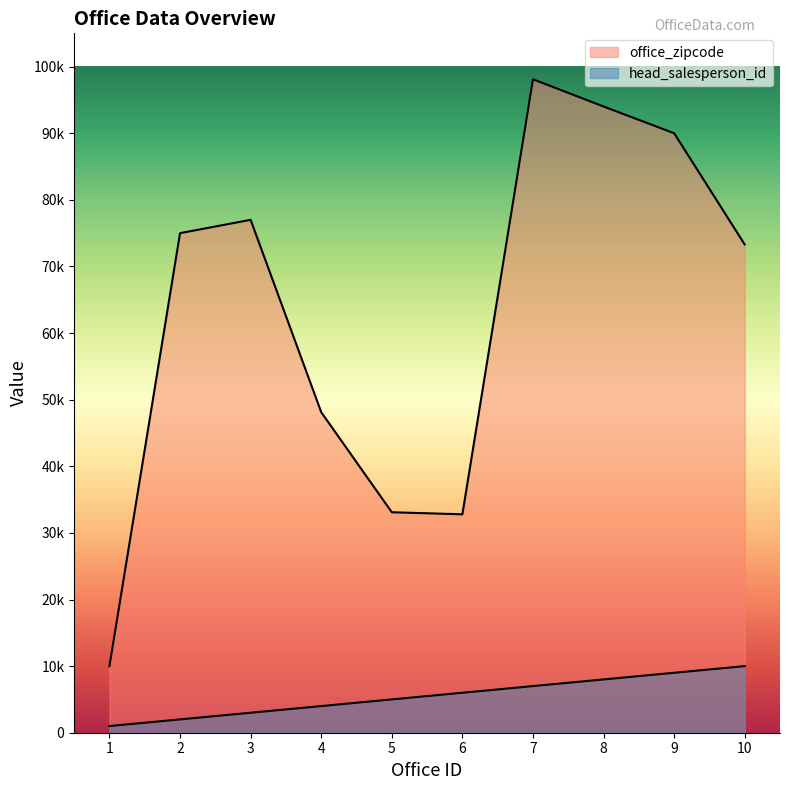

What are all the series names shown in the legend?

office_zipcode, head_salesperson_id